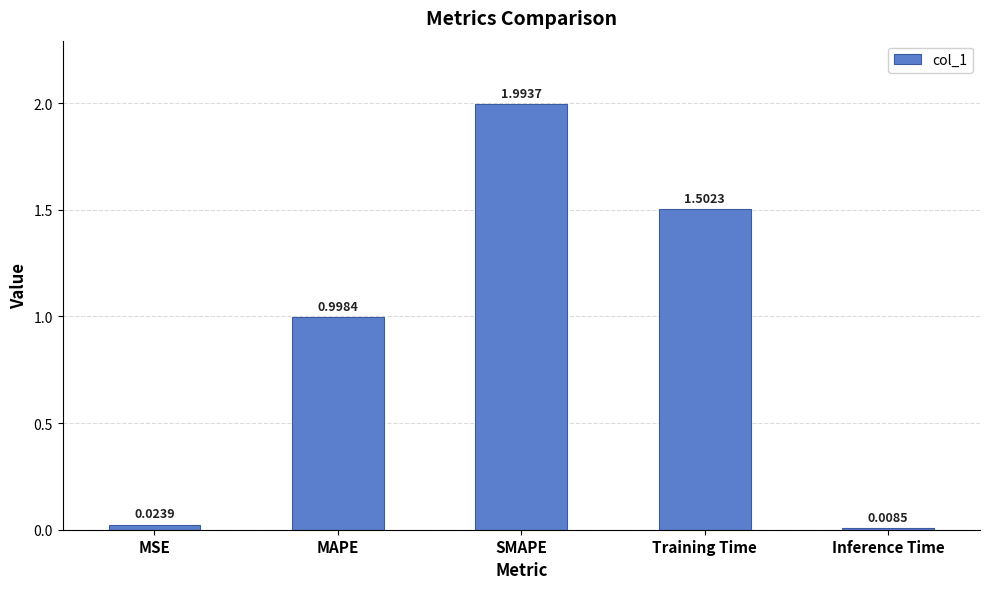

What is the approximate value at SMAPE?

2.0